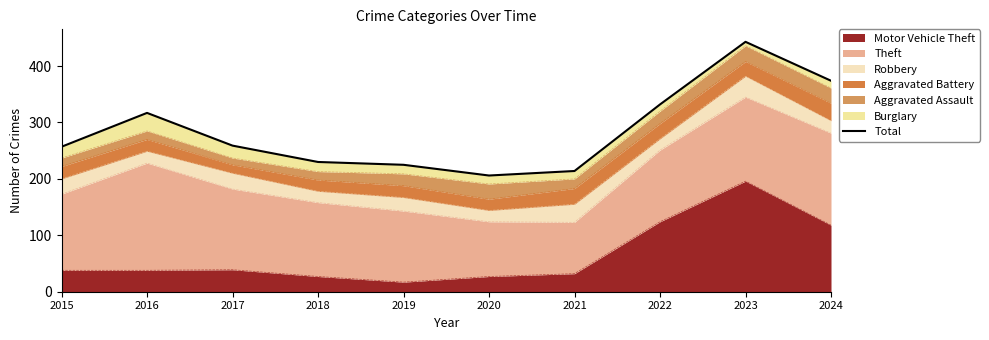

What value does the data have at 2021?

214